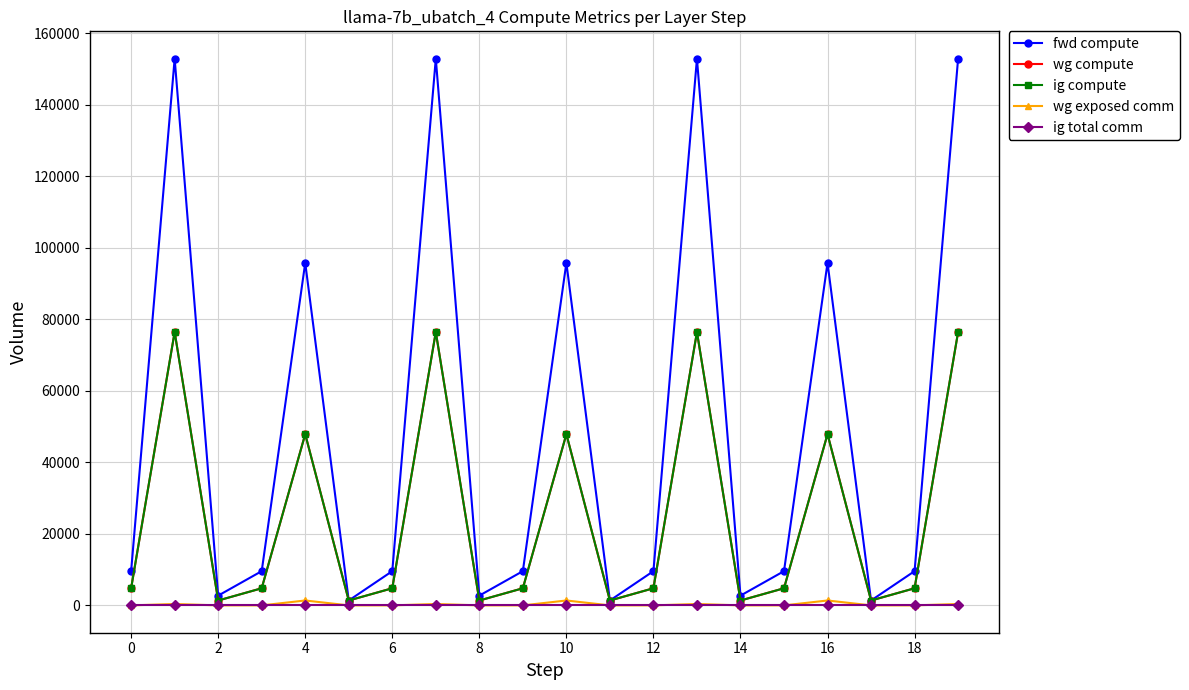

Does the chart have visible grid lines?

Yes